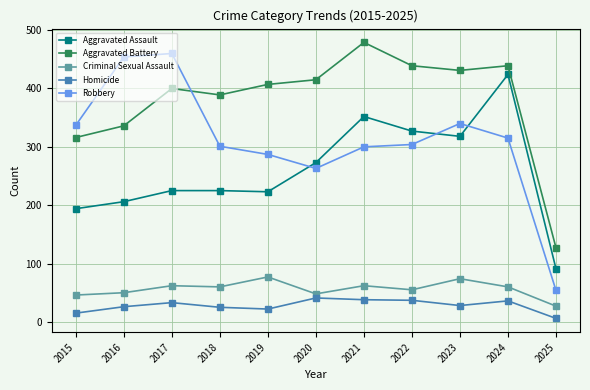

How many data points in Robbery are less than 304?

5